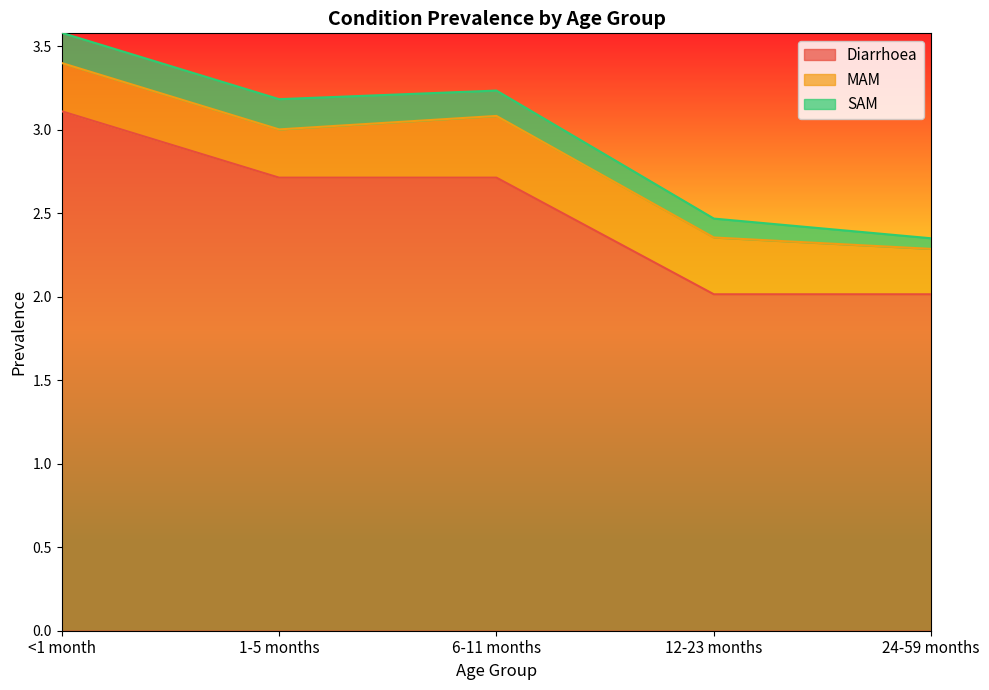

What is the lowest value of the MAM series?

0.3